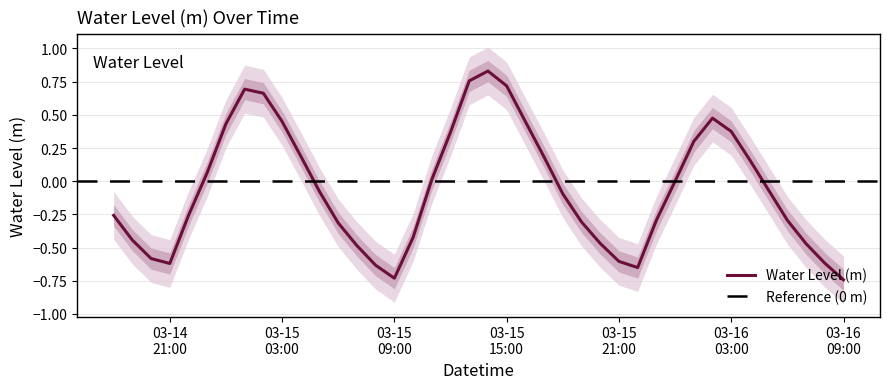

How many distinct data groups are displayed?

1